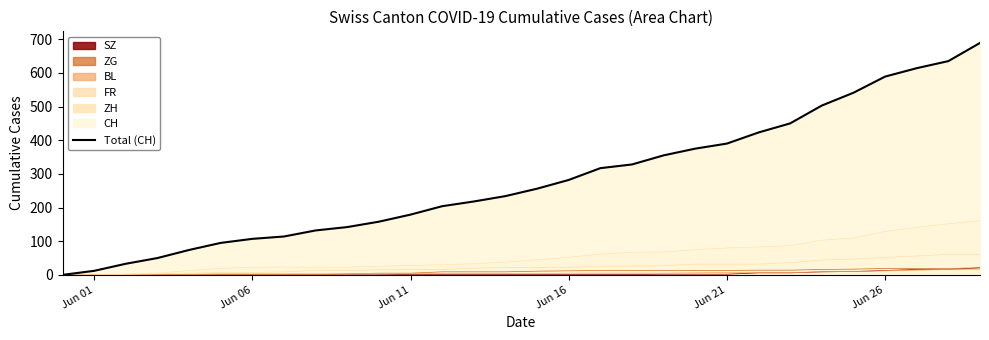

Does the chart have visible grid lines?

No